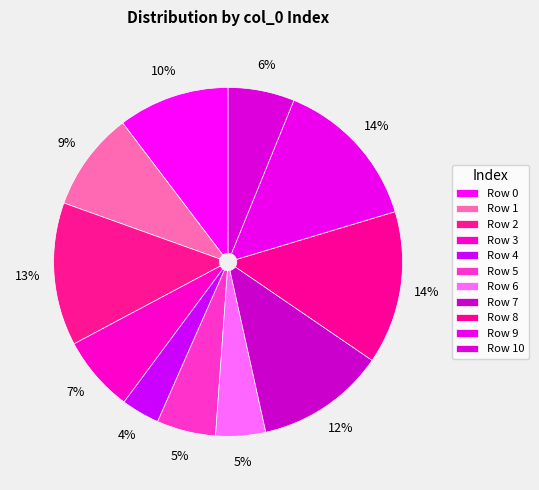

Which category has the biggest portion of the pie?

8